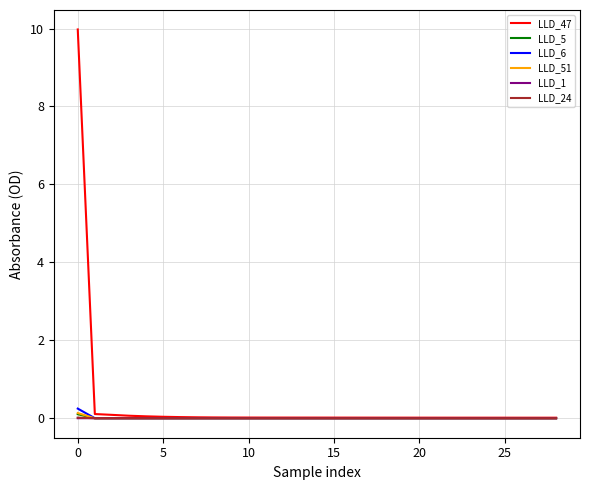

Which series has the widest spread of values?

LLD_47